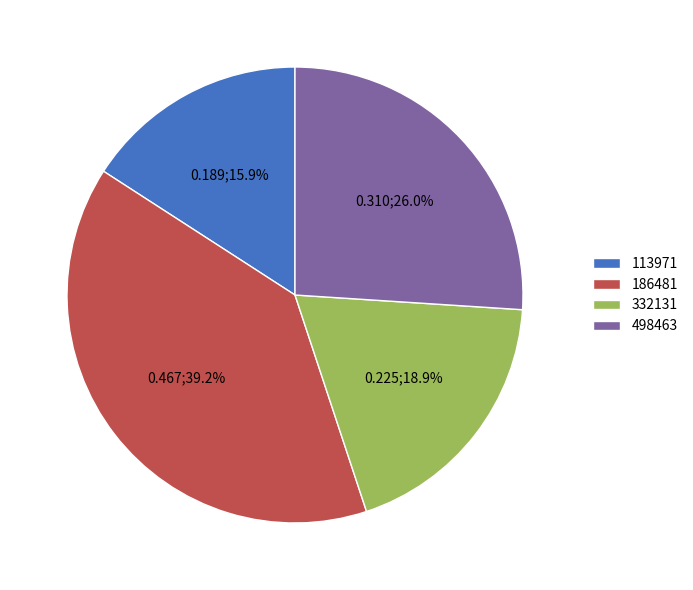

Combined, do 113971 and 332131 account for over 50%?

No